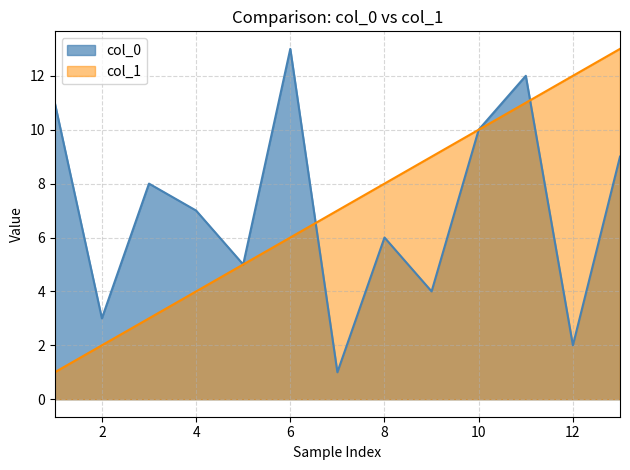

What is the value of the col_1 point at the 3rd from the left?

3